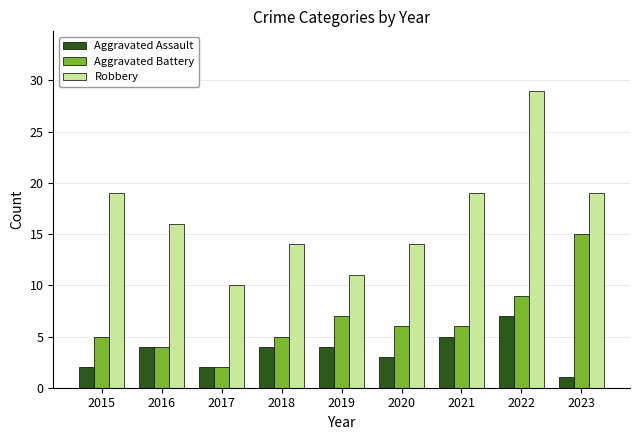

The value of Aggravated Assault at 2018 is 1. True or false?

False